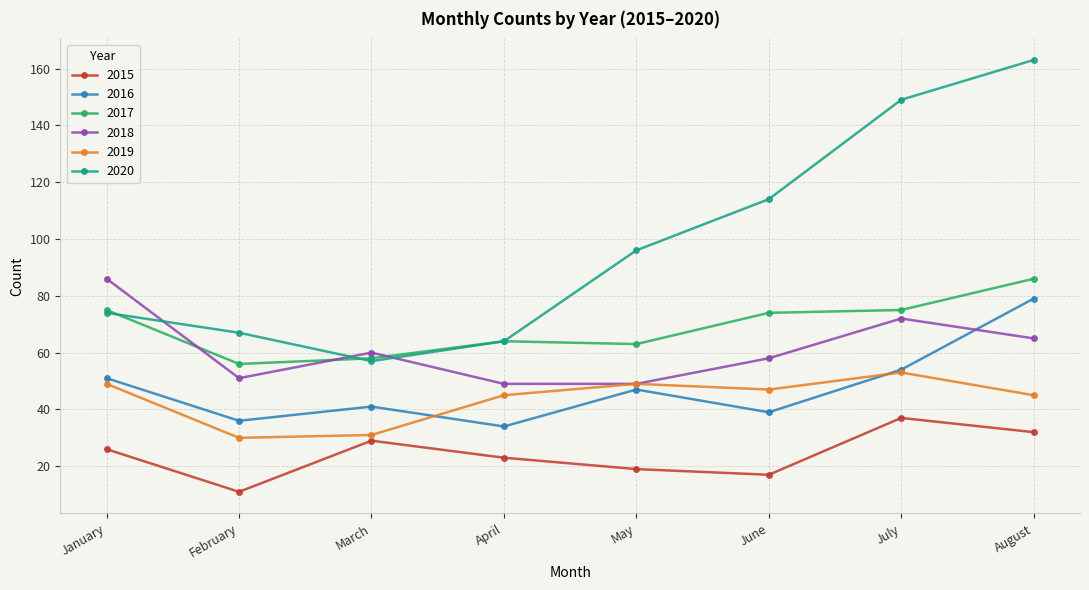

What value does the 2018 series have at February, to the nearest 5?

50